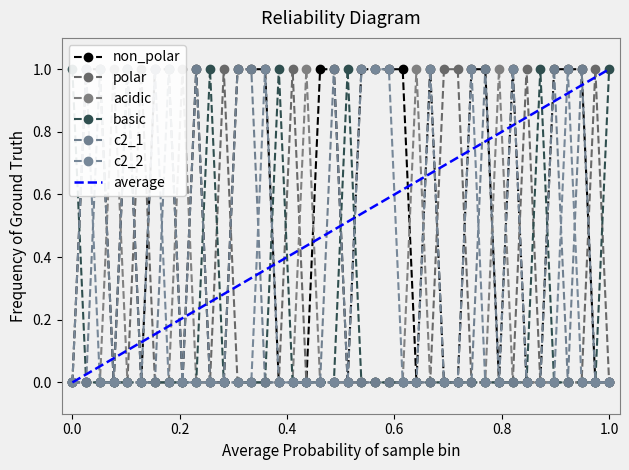

Reading left to right, extract all data points from this chart.

non_polar: 0	1	1	0	1	0	1	1	0	1	0	0	1	1	1	0	0	0	1	1	0	1	1	1	1	0	1	0	0	1	1	0	1	0	0	1	1	1	0	0
polar: 0	0	0	0	0	1	0	0	0	0	0	1	0	0	0	0	1	0	0	0	0	0	0	0	0	0	0	1	1	0	0	0	0	1	0	0	0	0	1	0
acidic: 0	0	0	1	0	0	0	0	1	0	0	0	0	0	0	0	0	1	0	0	0	0	0	0	0	1	0	0	0	0	0	1	0	0	0	0	0	0	0	0
basic: 1	0	0	0	0	0	0	0	0	0	1	0	0	0	0	1	0	0	0	0	1	0	0	0	0	0	0	0	0	0	0	0	0	0	1	0	0	0	0	1
c2_1: 0	0	1	0	1	0	0	1	0	1	0	0	1	1	0	0	0	0	0	1	0	0	0	0	0	0	0	0	0	0	1	0	0	0	0	1	0	1	0	0
c2_2: 0	1	0	0	0	0	1	0	0	0	0	0	0	0	1	0	0	0	0	0	0	1	1	1	0	0	1	0	0	1	0	0	1	0	0	0	1	0	0	0